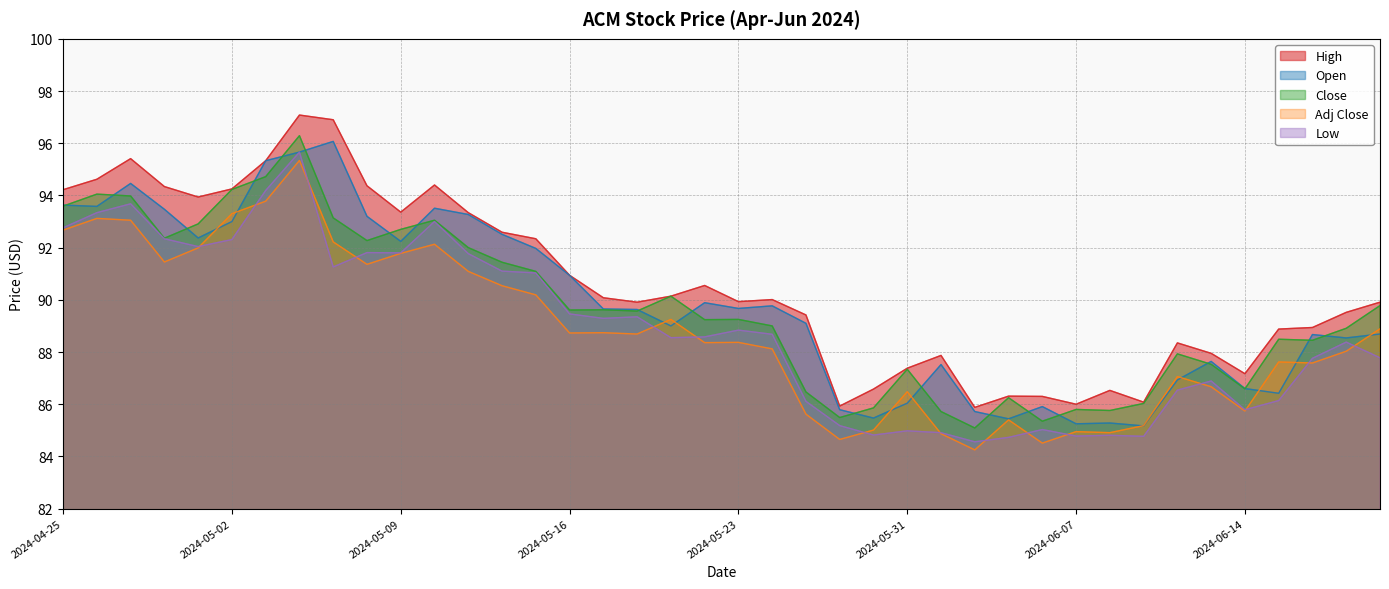

At which category is the sum across all series the highest?

2024-05-06